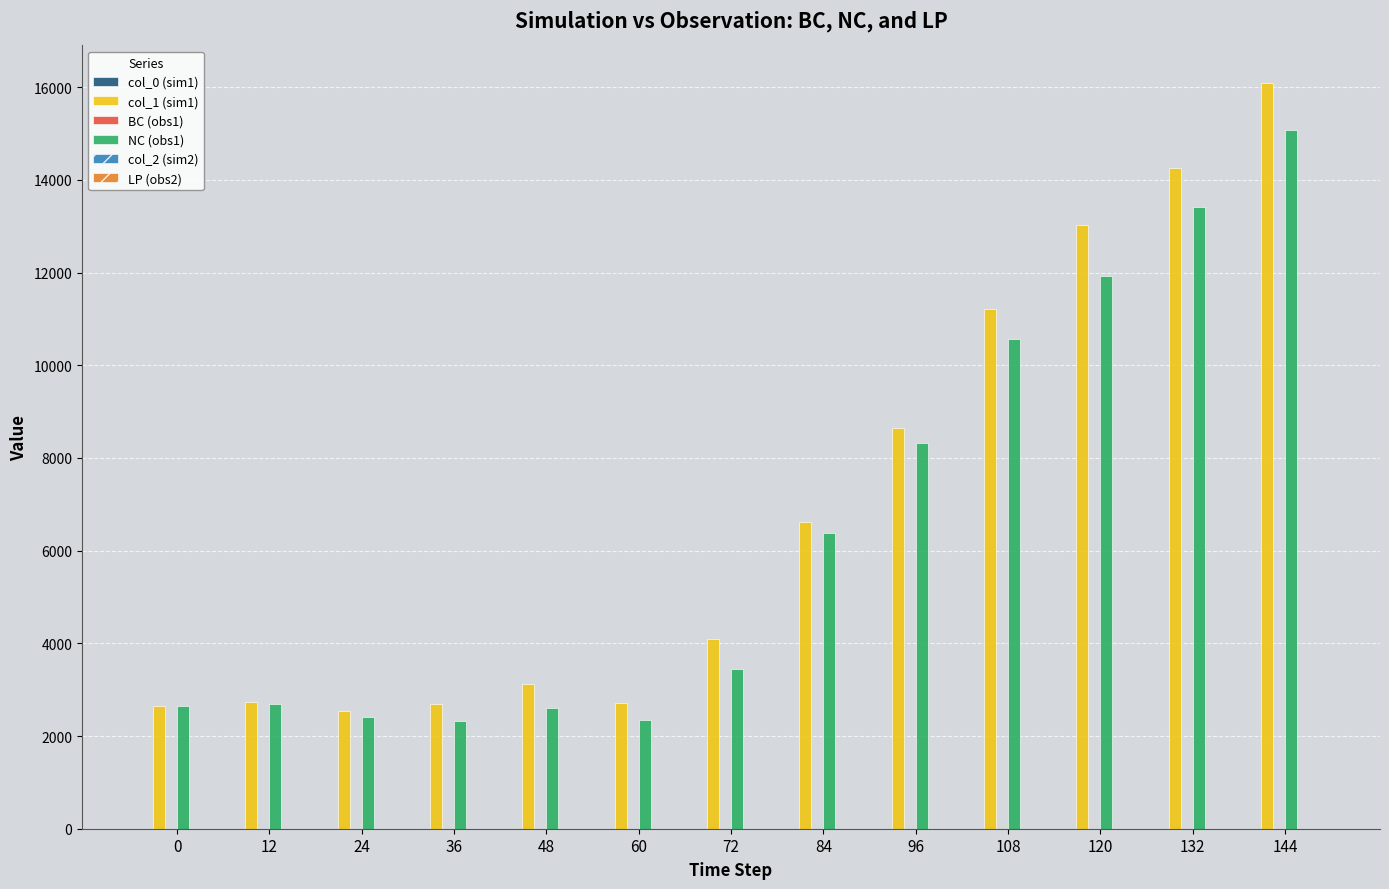

What is the maximum value shown in the chart?

16095.3